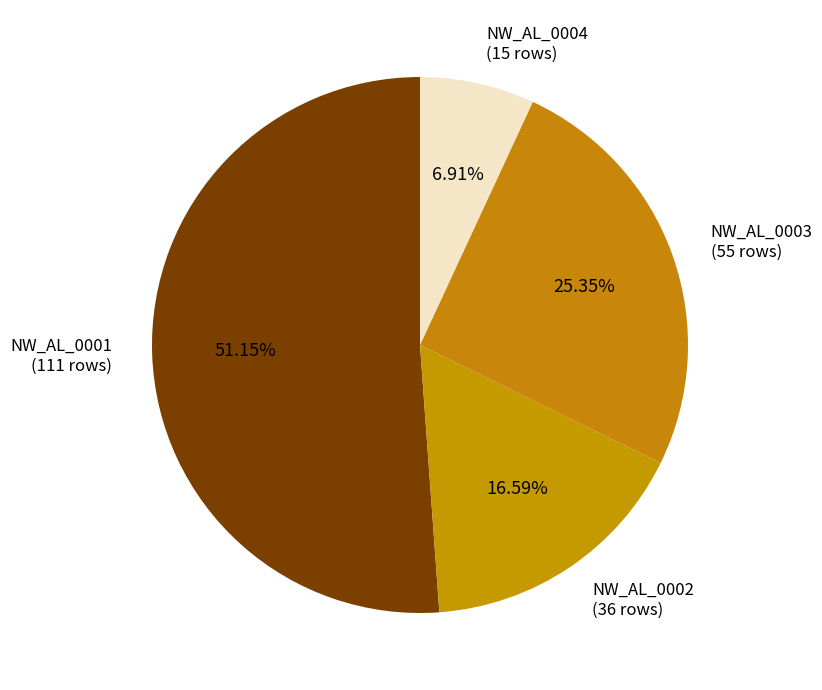

Count the number of slices in the pie.

4